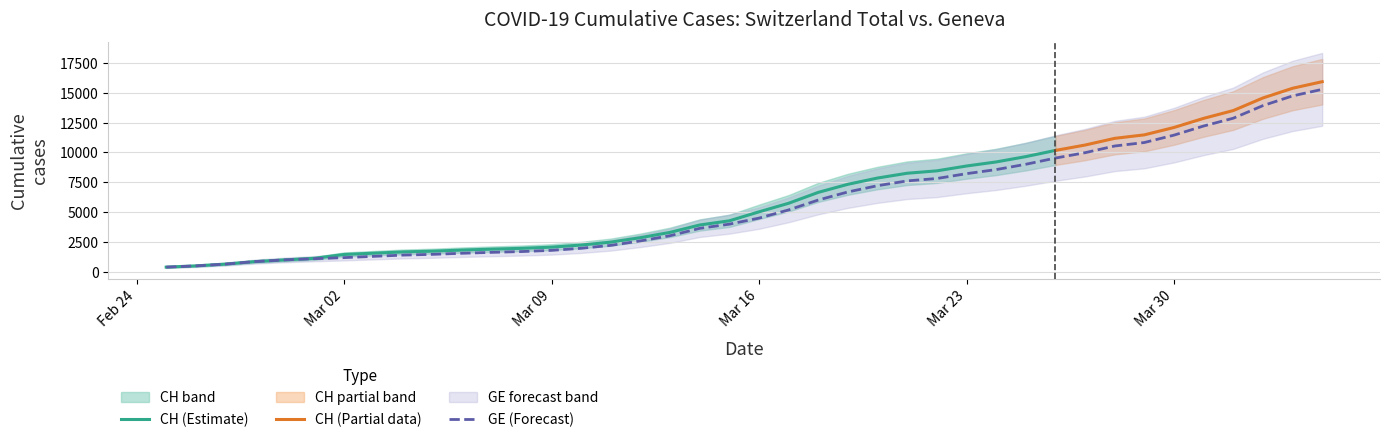

How many data points are above 4485?

19